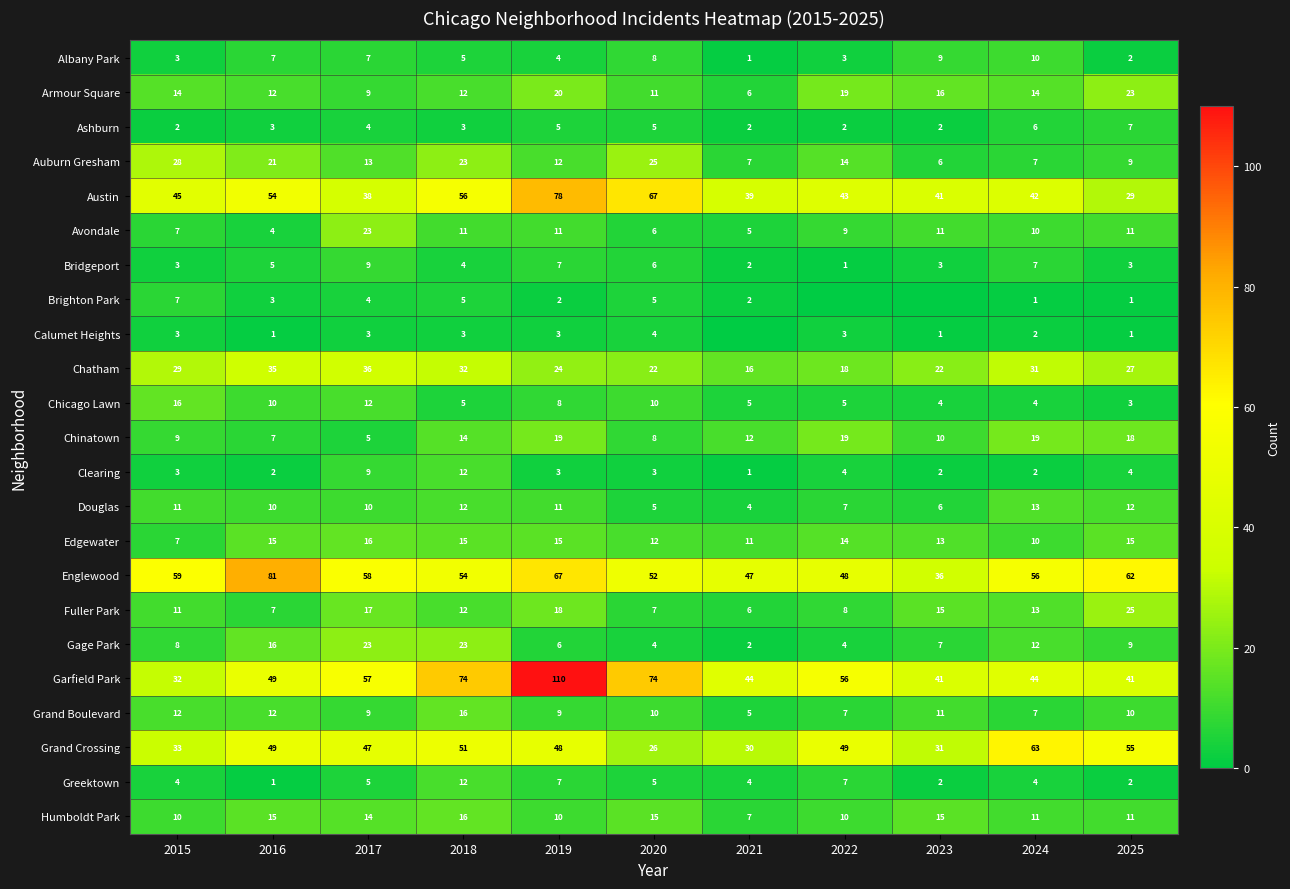

How many data points in Grand Boulevard are less than 10?

5